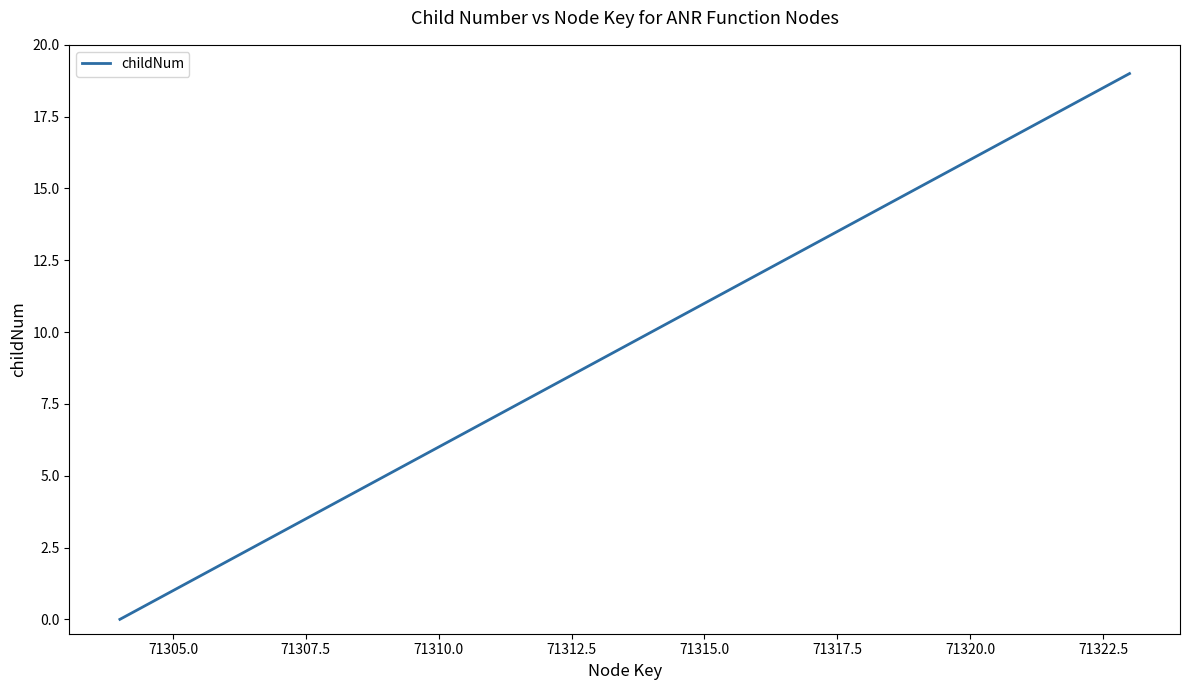

What is the greatest value displayed?

19